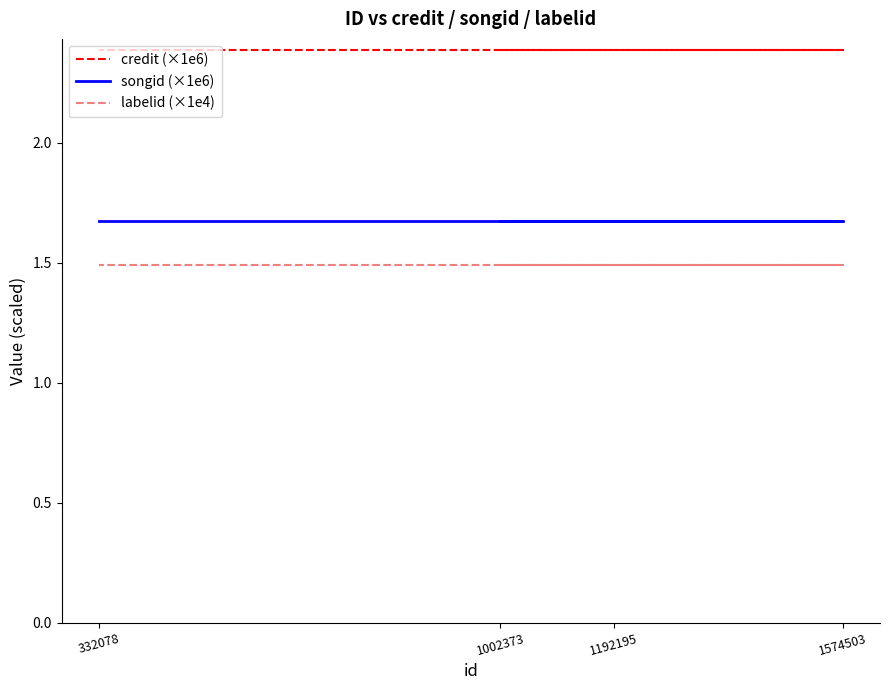

True or false: labelid (×1e4) and songid (×1e6) cross at least once.

False